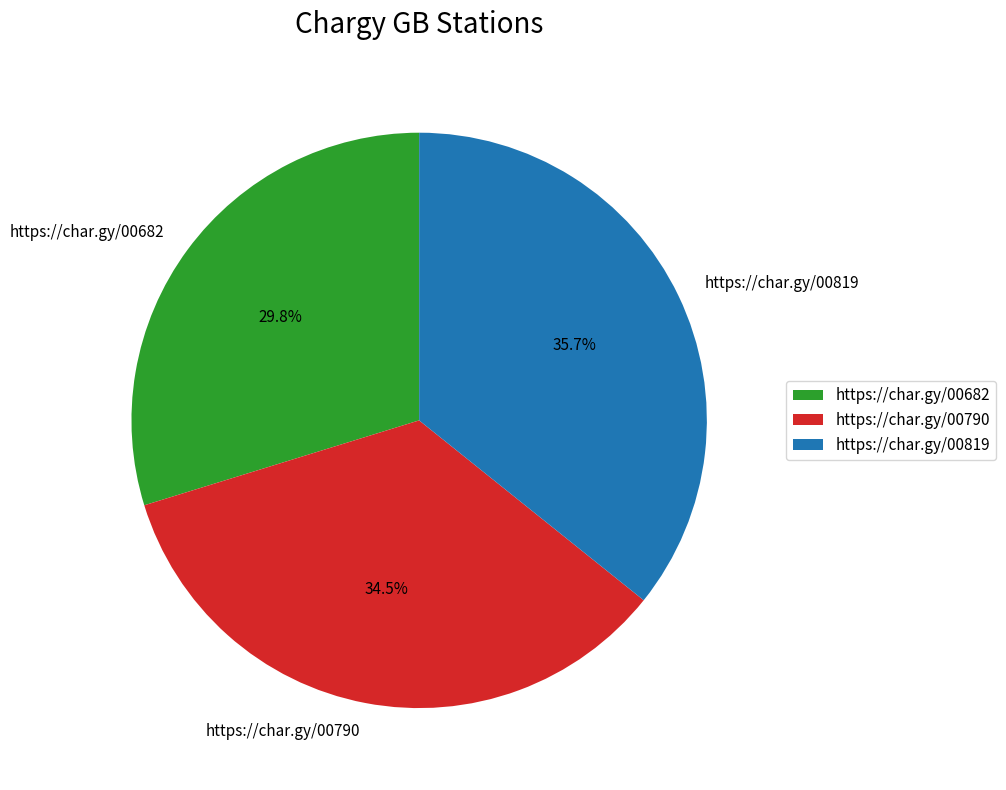

What portion of the pie excludes https://char.gy/00819?

64.3%